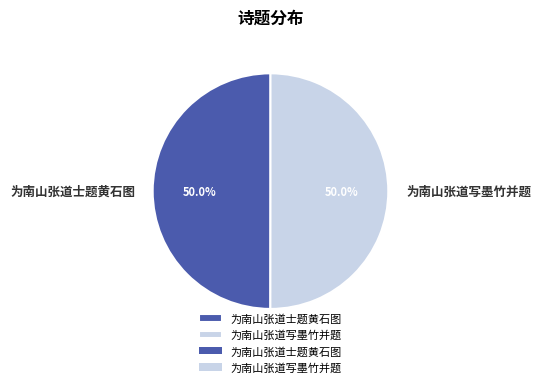

Combined, do 为南山张道写墨竹并题 and 为南山张道士题黄石图 account for over 50%?

Yes